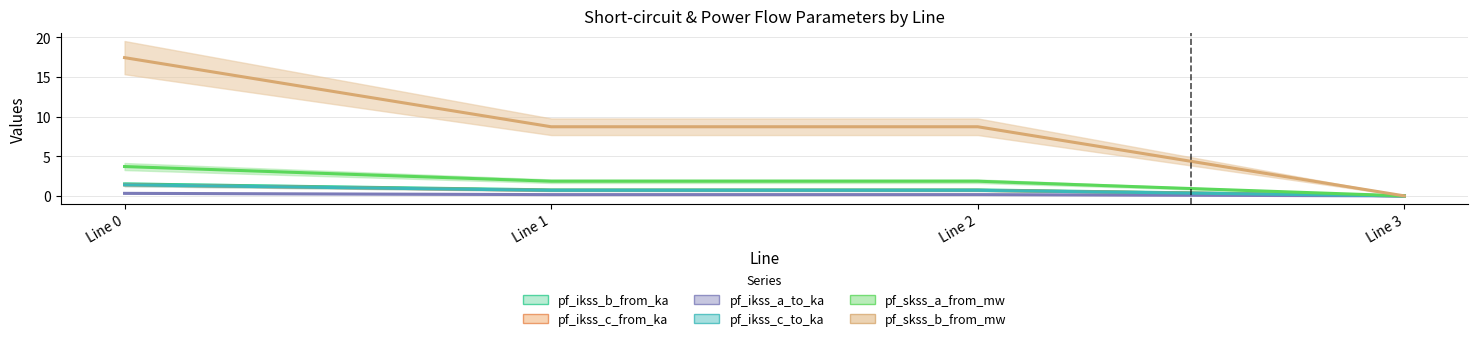

How many lines are shown in the chart?

6